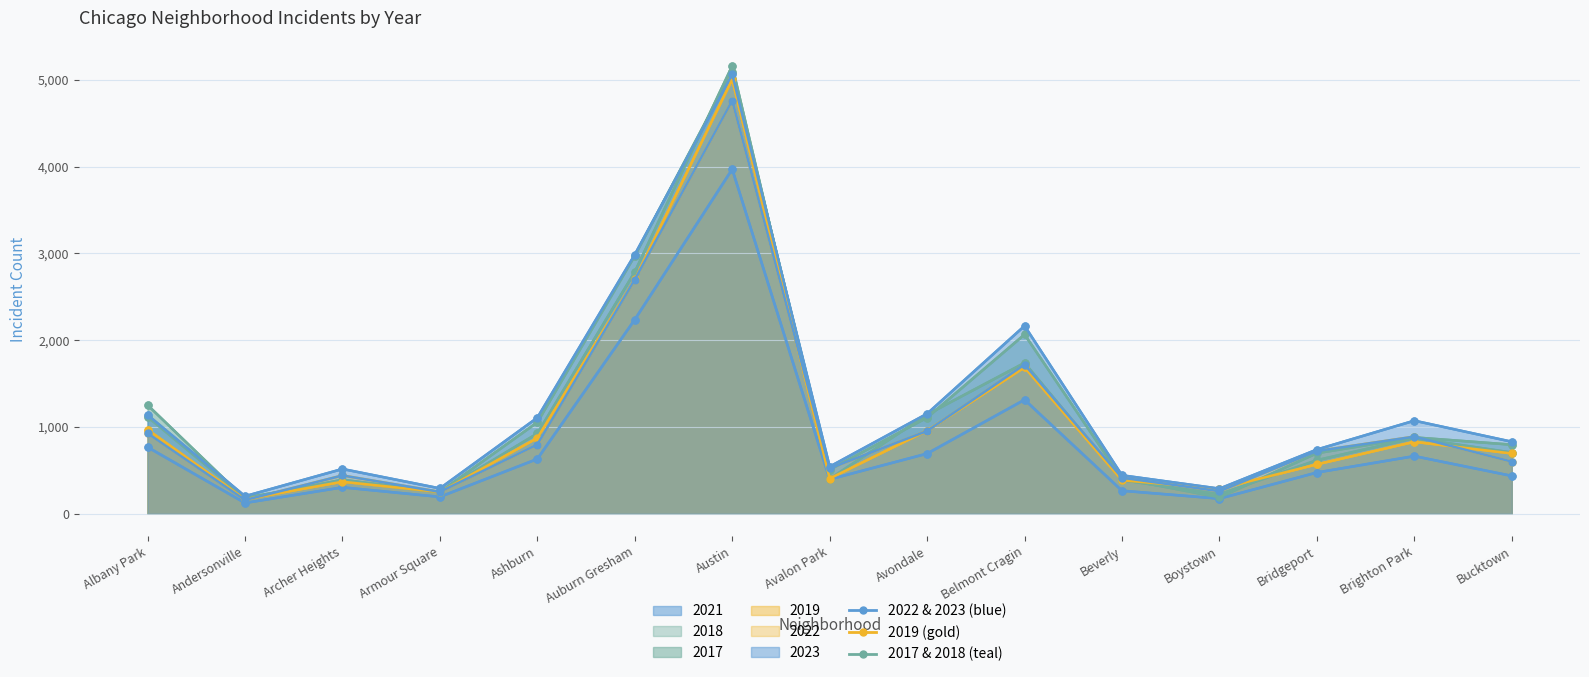

Does the chart have visible grid lines?

Yes